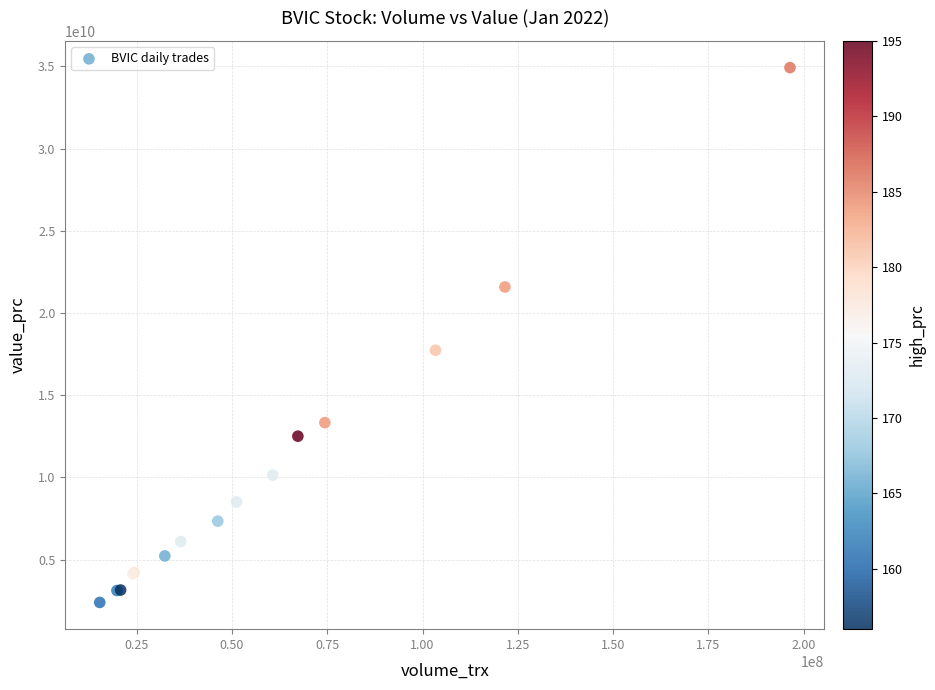

What Y value in the scatter plot is closest to 18665218650?

17738764700